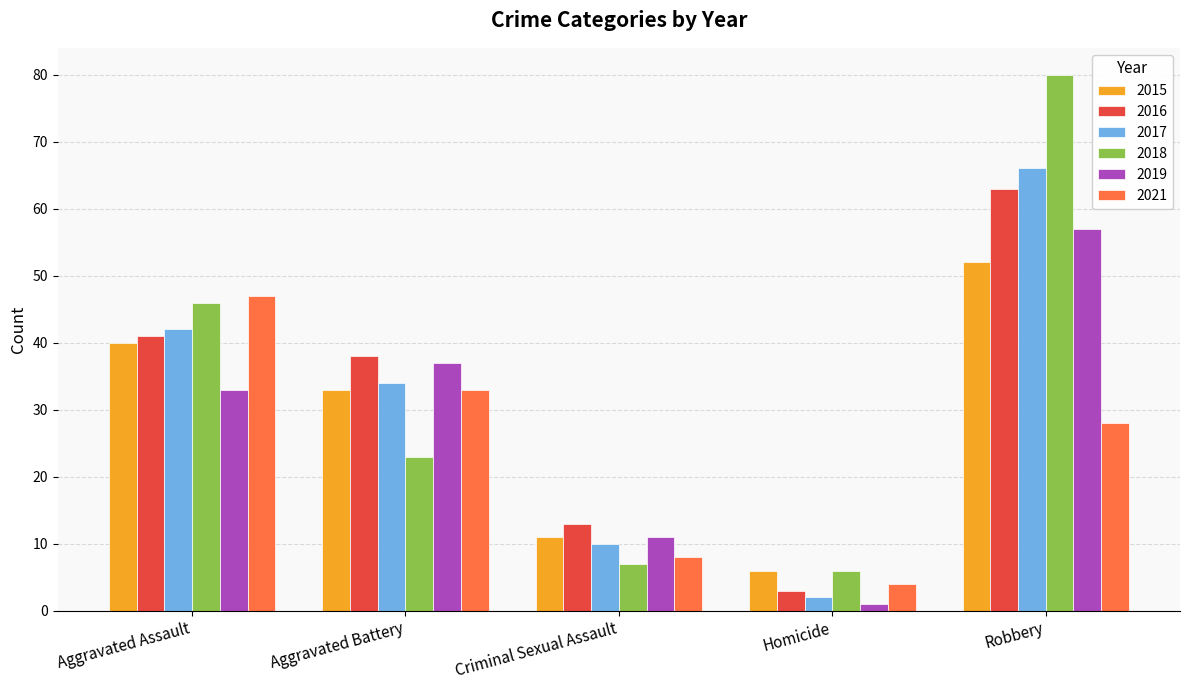

How many categories are shown in the chart?

5